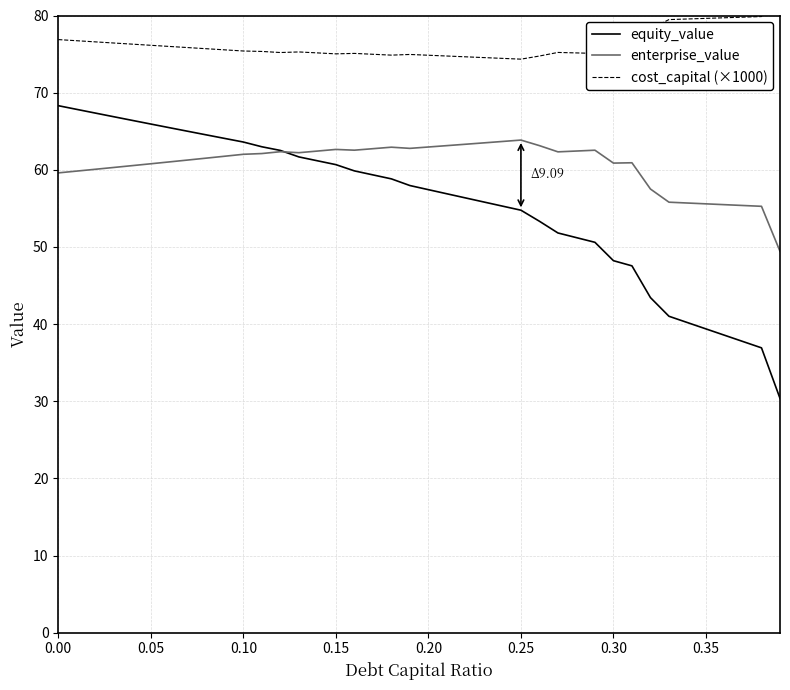

True or false: enterprise_value and cost_capital (×1000) cross at least once.

False